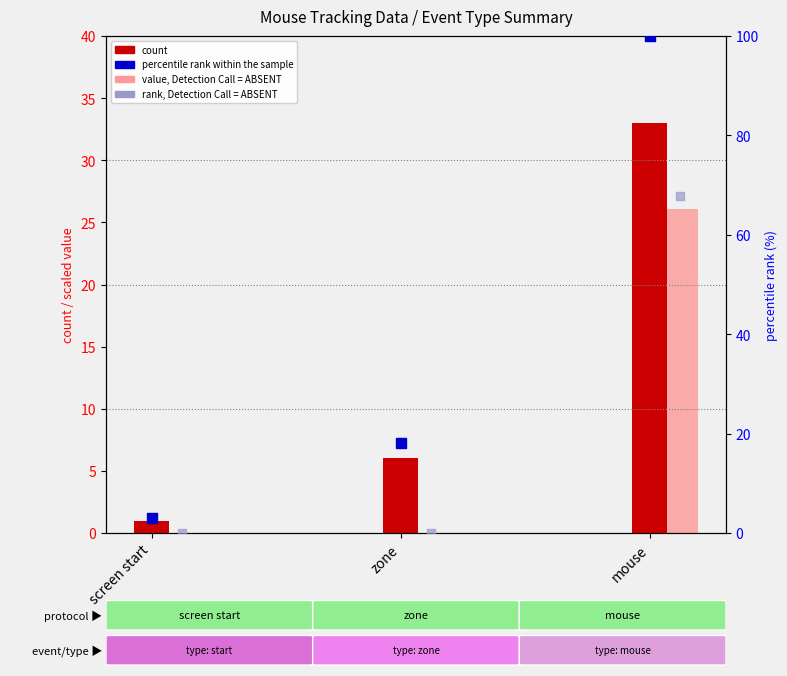

What is the total value across all series at screen start?

4.0